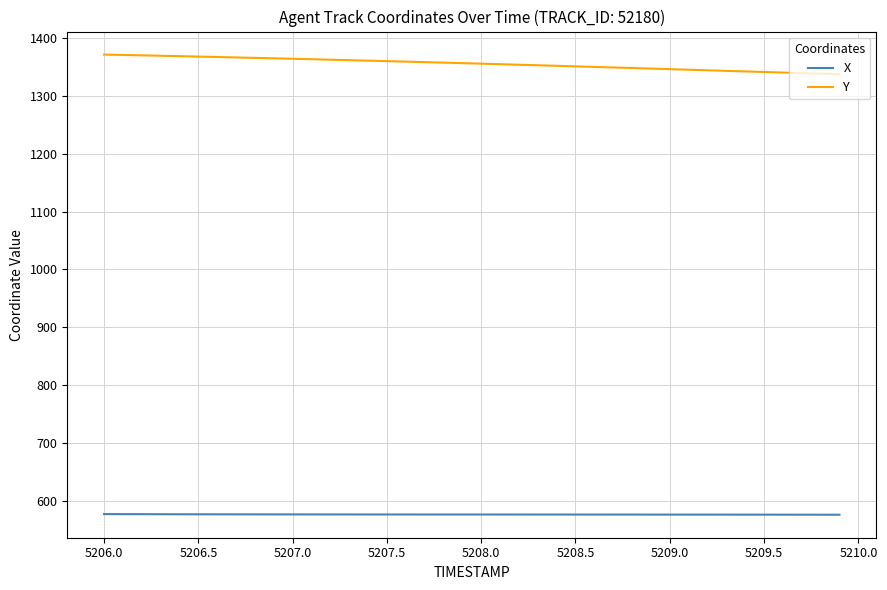

Rank the series by their average value, from highest to lowest.

Y, X